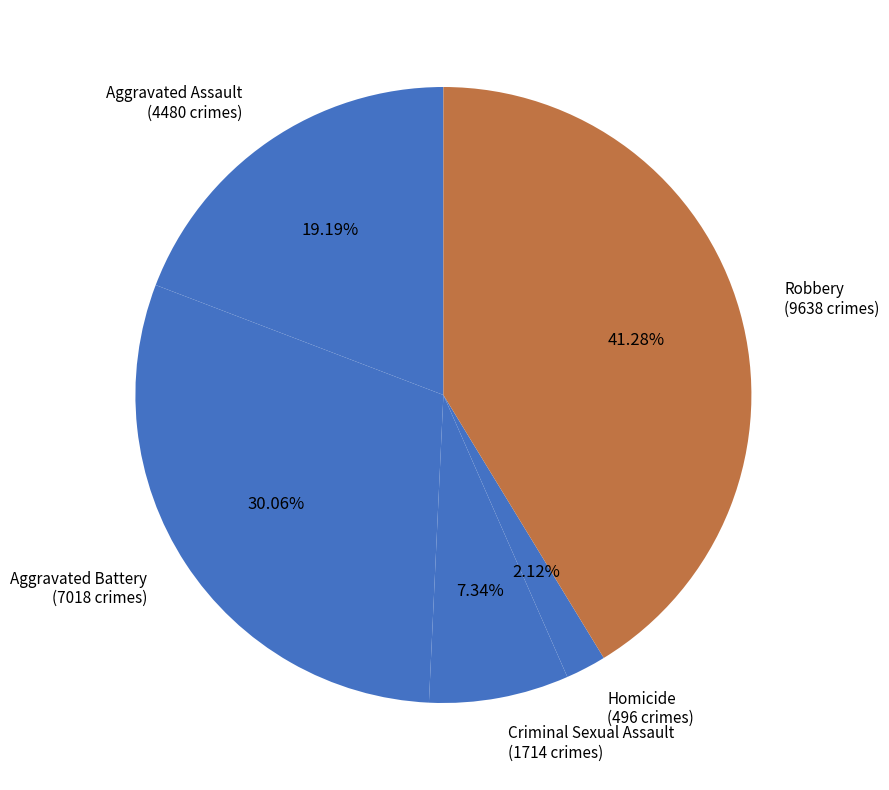

How many slices are in this pie chart?

5